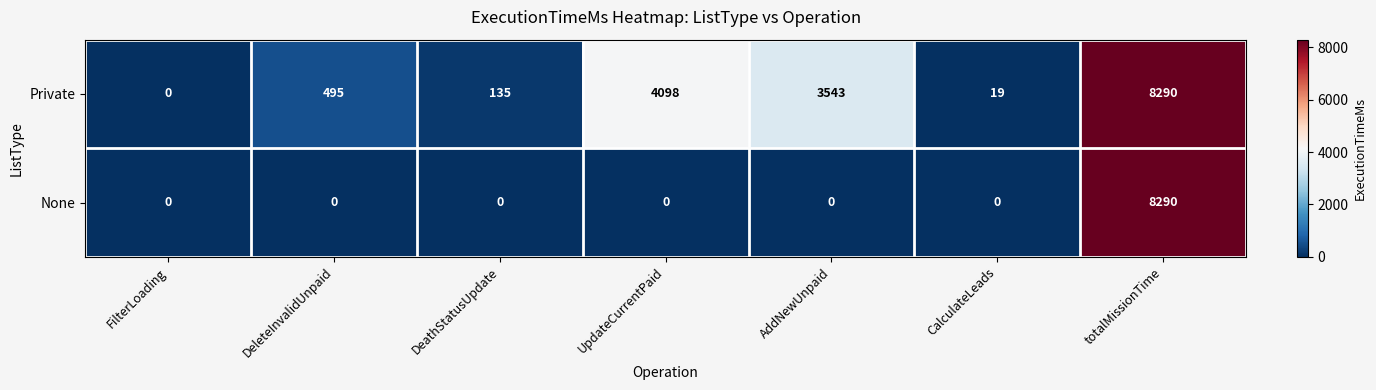

List the series in order of their overall mean, lowest first.

None, Private